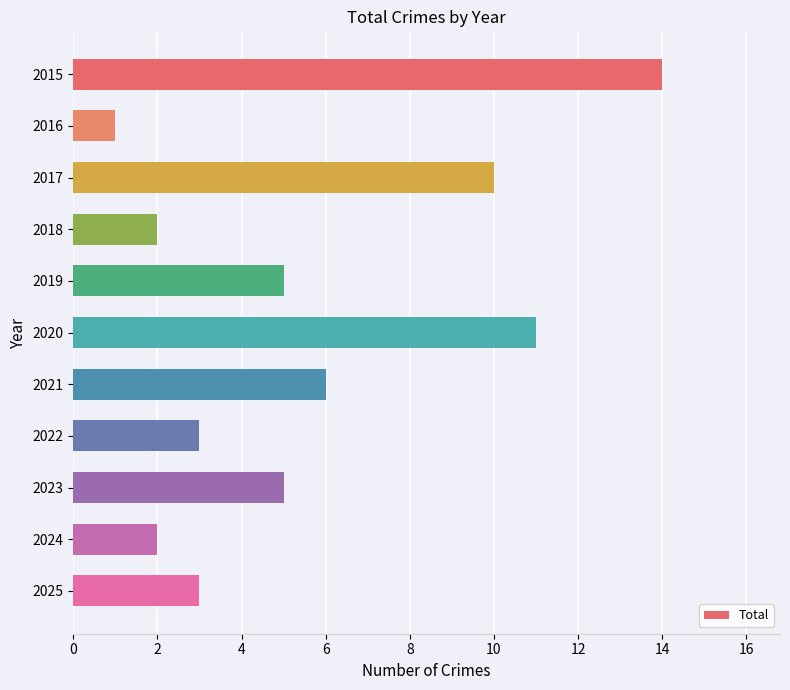

What is the difference between the values at 2017 and 2019?

5